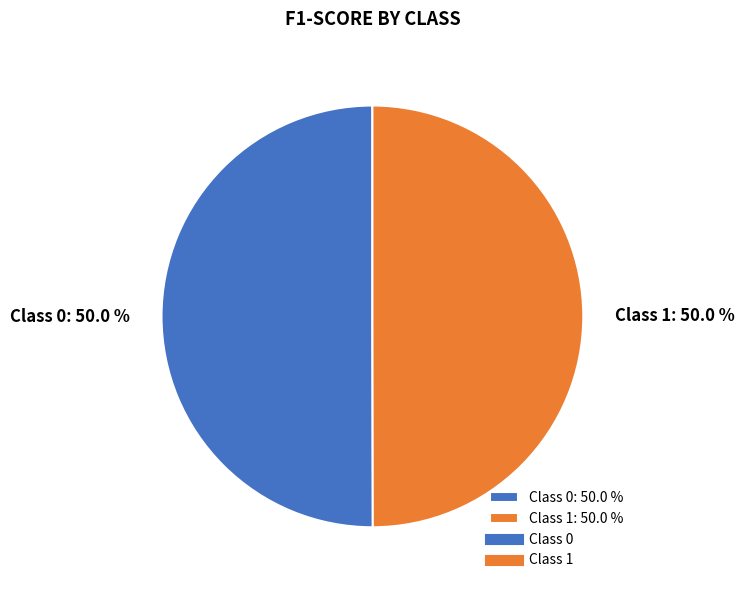

Is the sum of Class 0: 50.0 % and Class 1: 50.0 % greater than half?

Yes